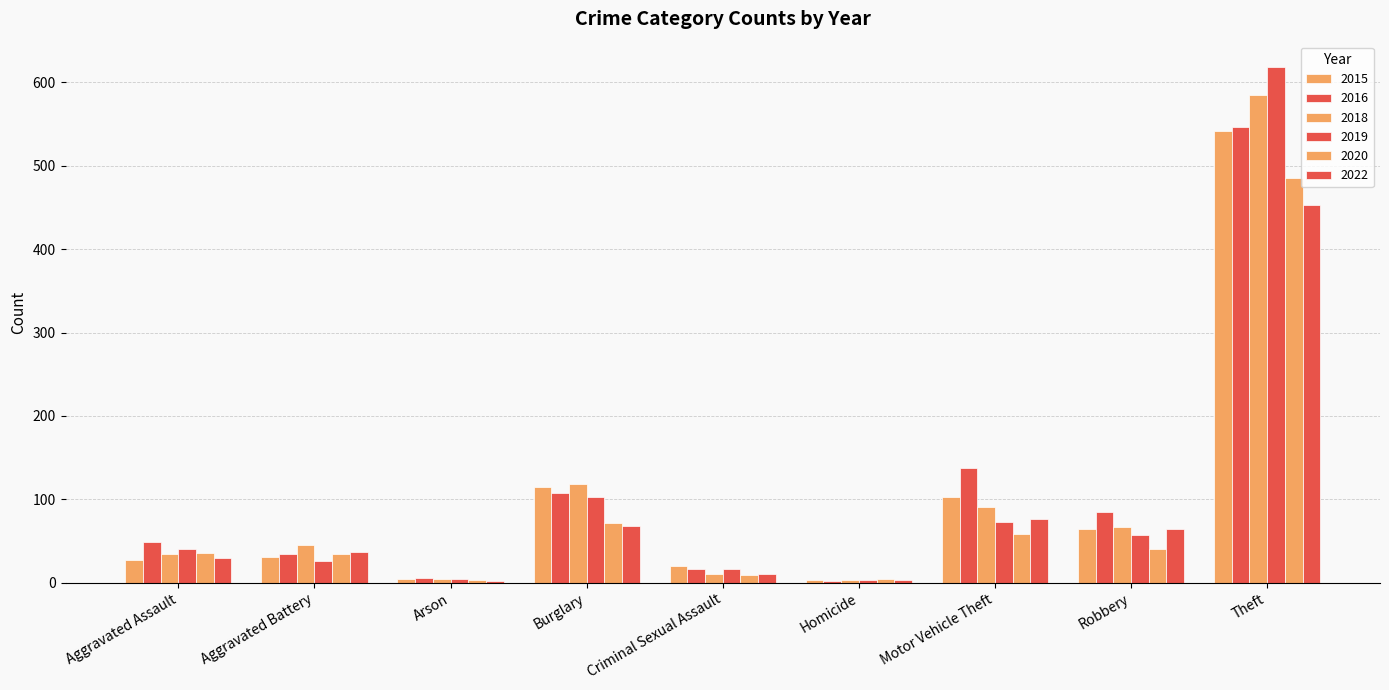

The 2015 series shows 4 at Arson. True or false?

True